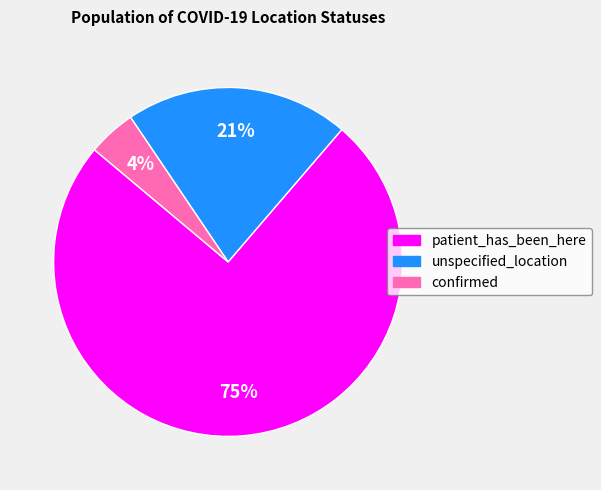

Which has a higher value, confirmed or unspecified_location?

unspecified_location